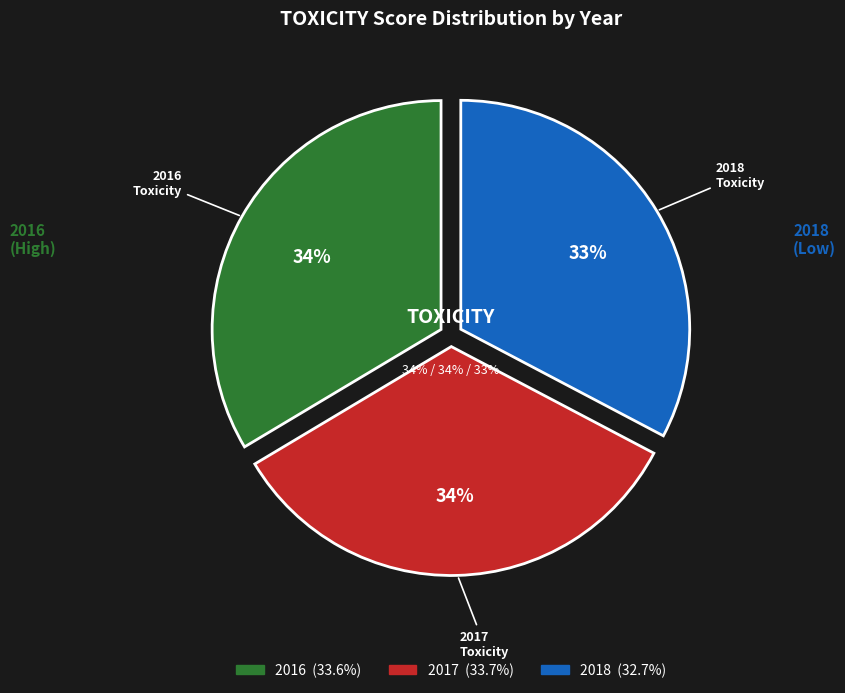

To the nearest percent, what portion does 2018 represent?

33%